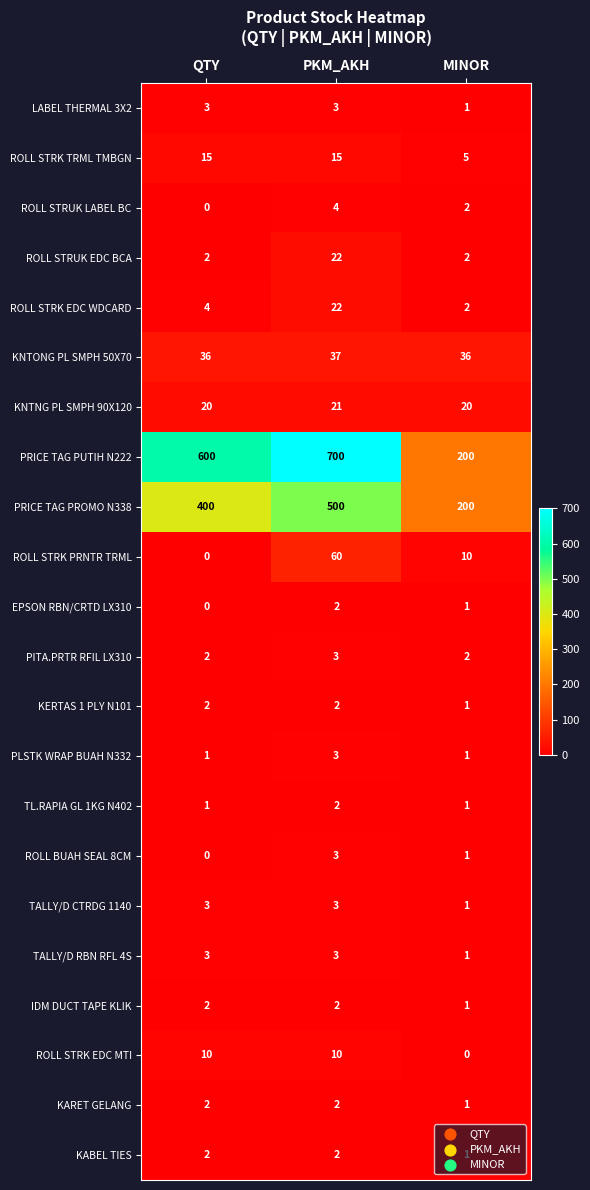

At which label is KARET GELANG closest to 1?

MINOR